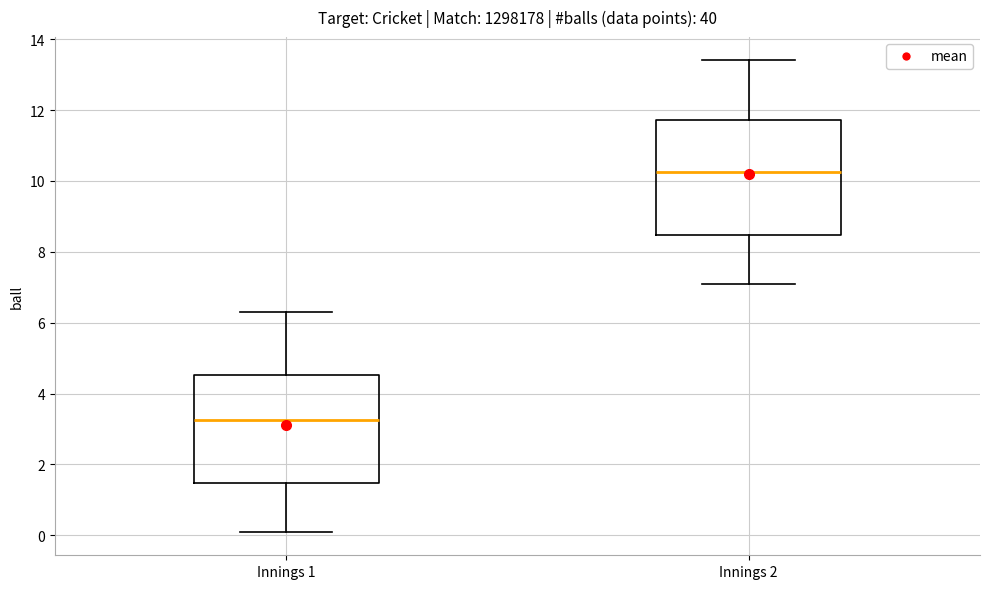

Reading left to right, read every box against the y-axis: the position of its median line, the range the box covers, and the ends of its whiskers. The values are not printed on the chart, so give them approximately, as read against the axis.

Innings 1: median 3.2, box 1.4 to 4.6, whiskers 0.2 to 6.4
Innings 2: median 10.2, box 8.4 to 11.8, whiskers 7.2 to 13.4